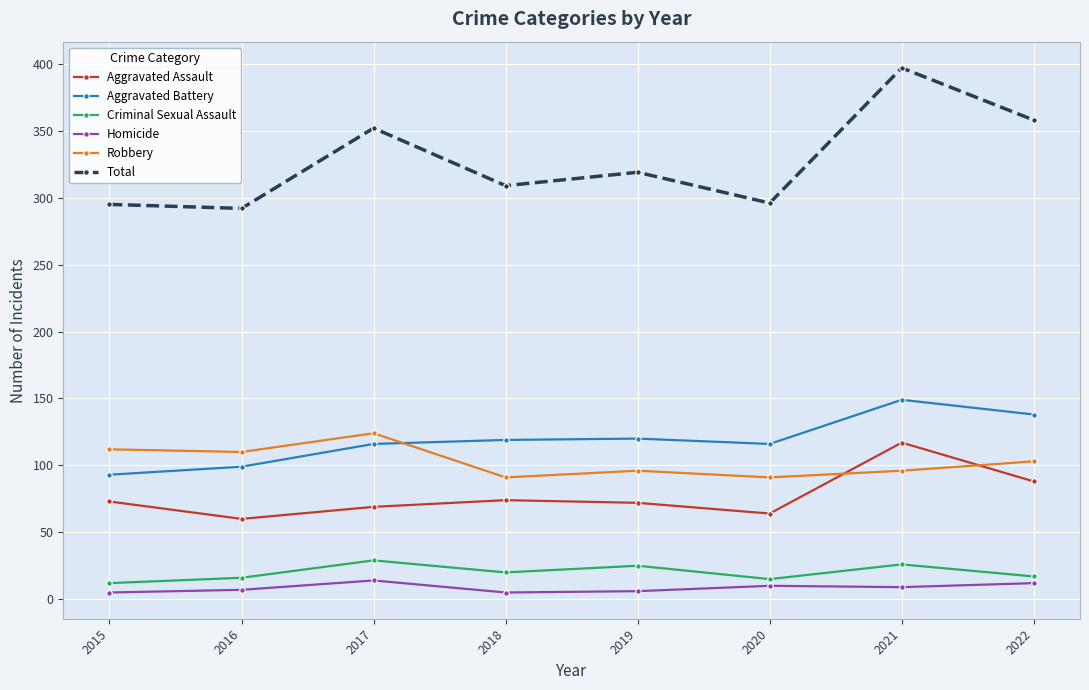

What is the maximum value for Aggravated Battery?

149